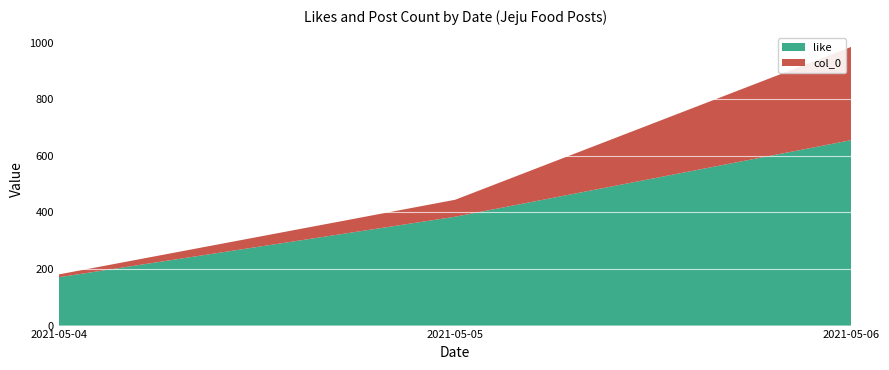

Reading left to right, transcribe the values for like.

2021-05-04=171	2021-05-05=385	2021-05-06=656